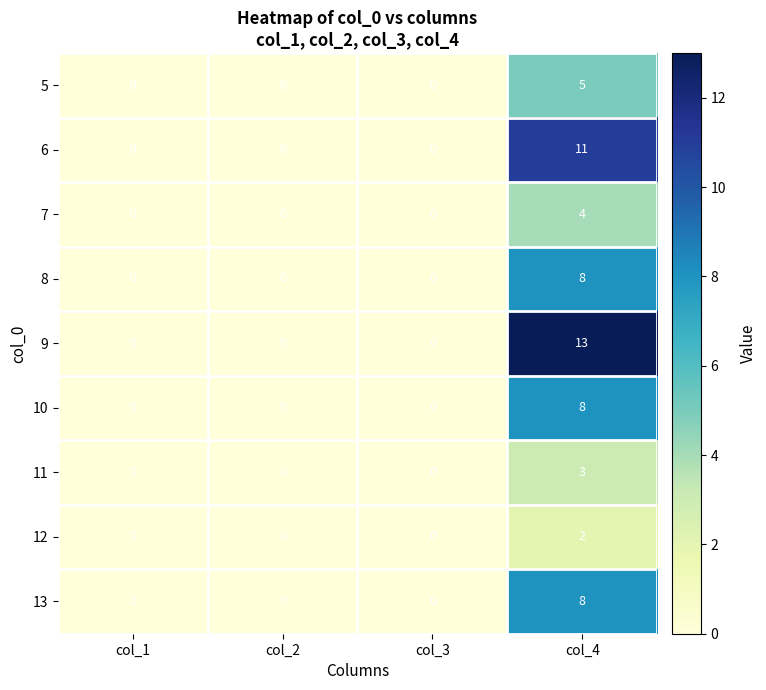

The 9 series shows 0 at col_2. True or false?

True